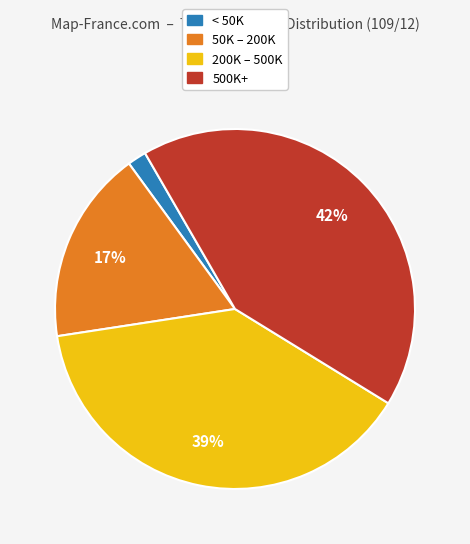

To the nearest percent, what is the average slice percentage?

25%